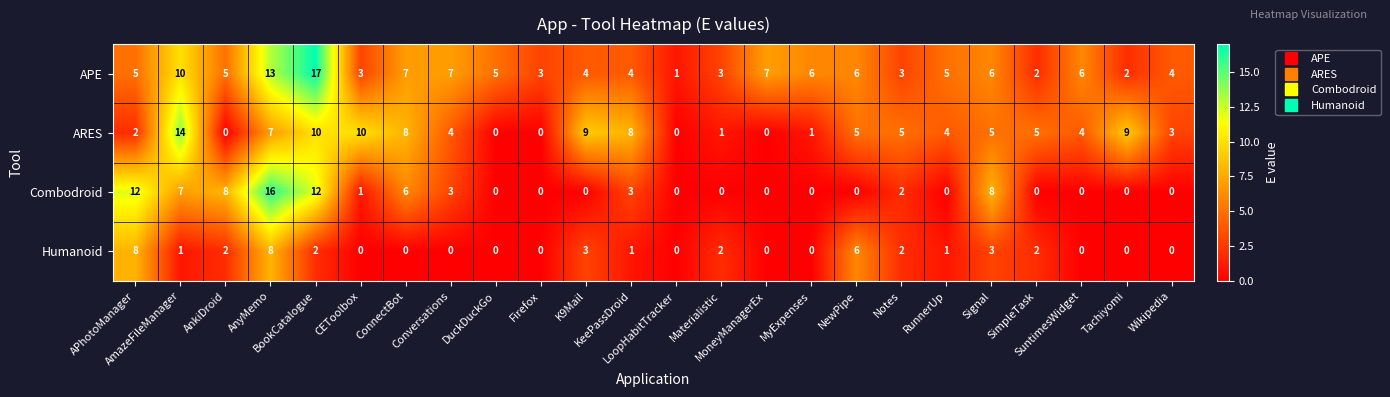

Rank the series by their average value, from lowest to highest.

Humanoid, Combodroid, ARES, APE